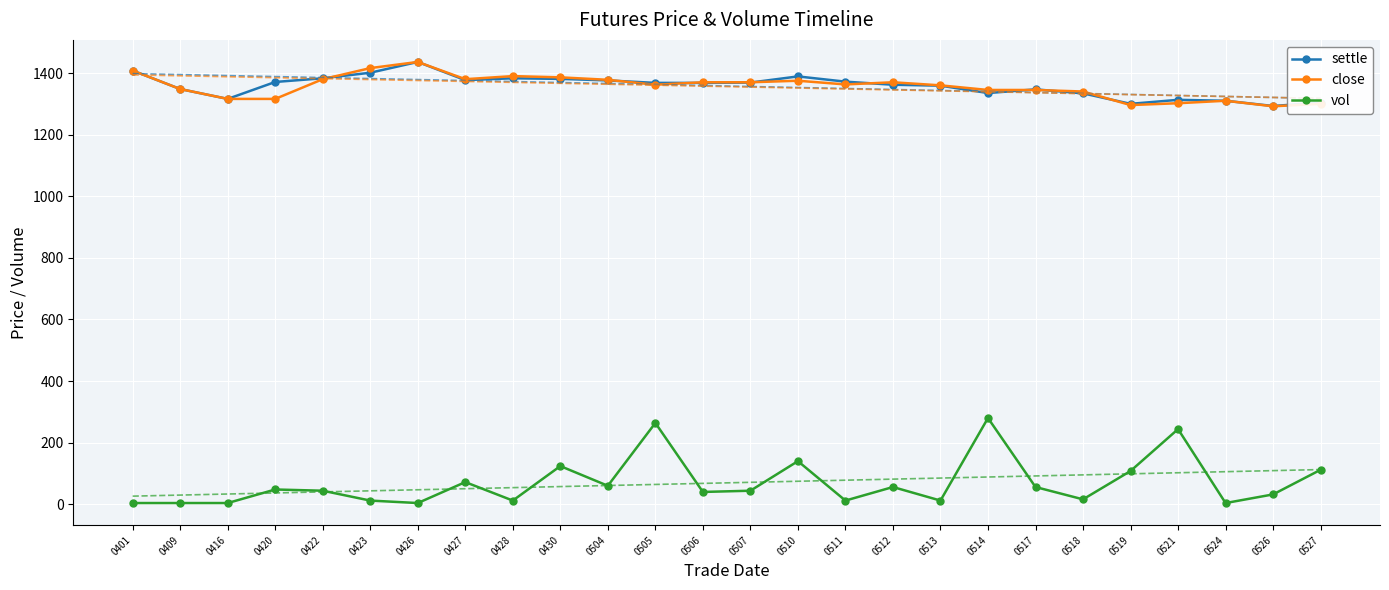

Which series has the widest spread of values?

vol